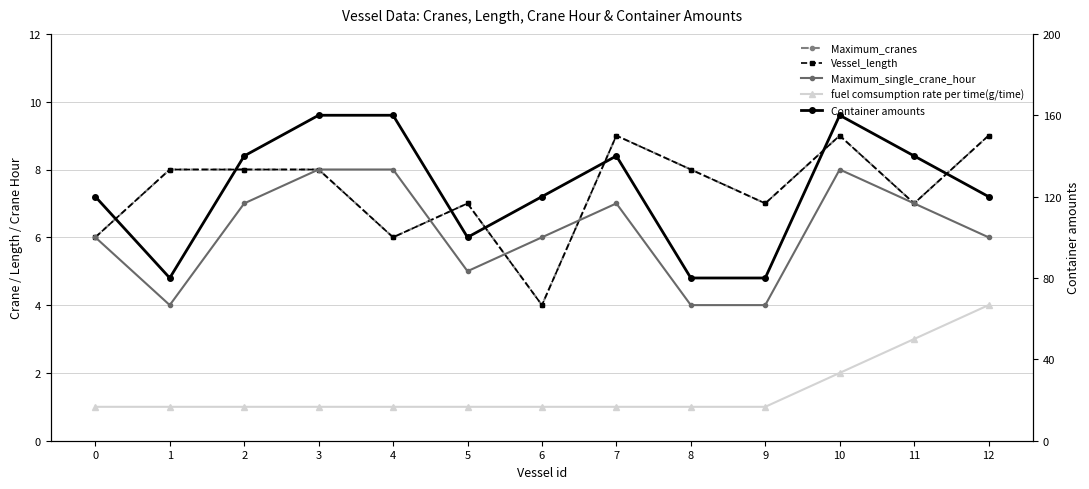

Which series has the largest total across all categories?

Container amounts